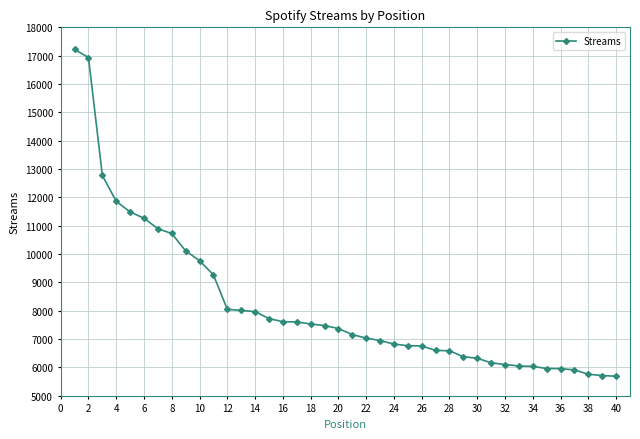

What is the smallest value displayed?

5690